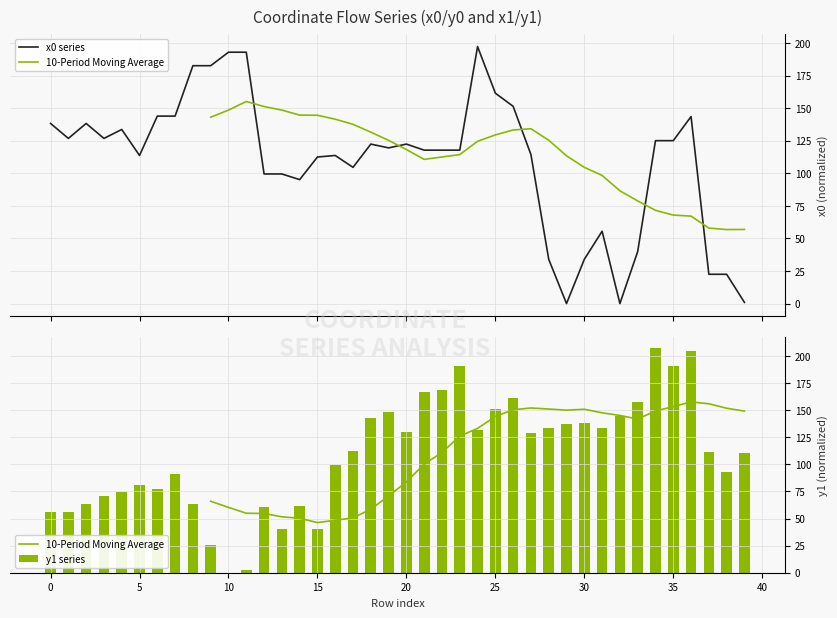

At which label is x0 series closest to 98?

12